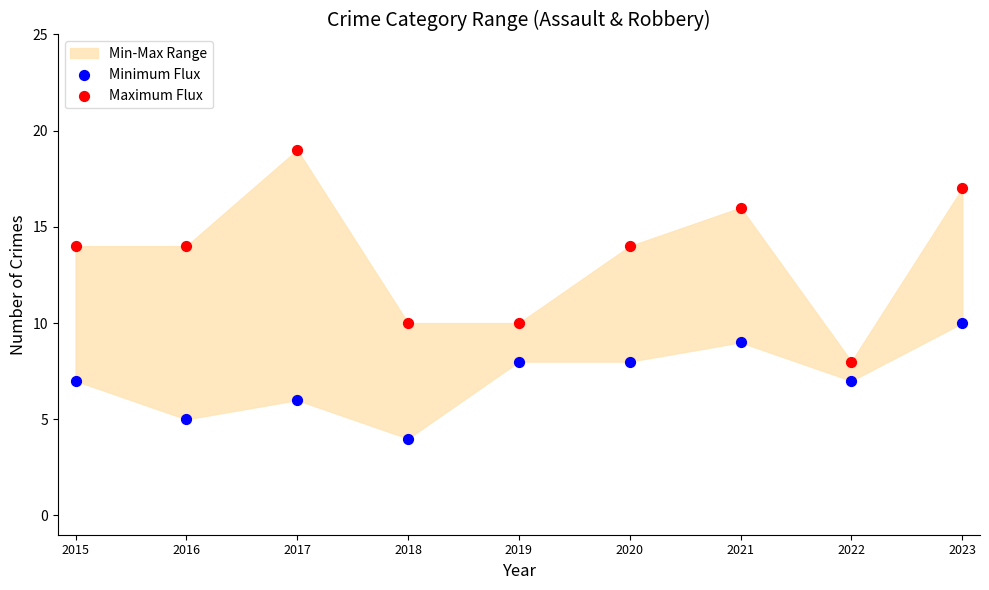

Which series contains the highest Y value?

Maximum Flux